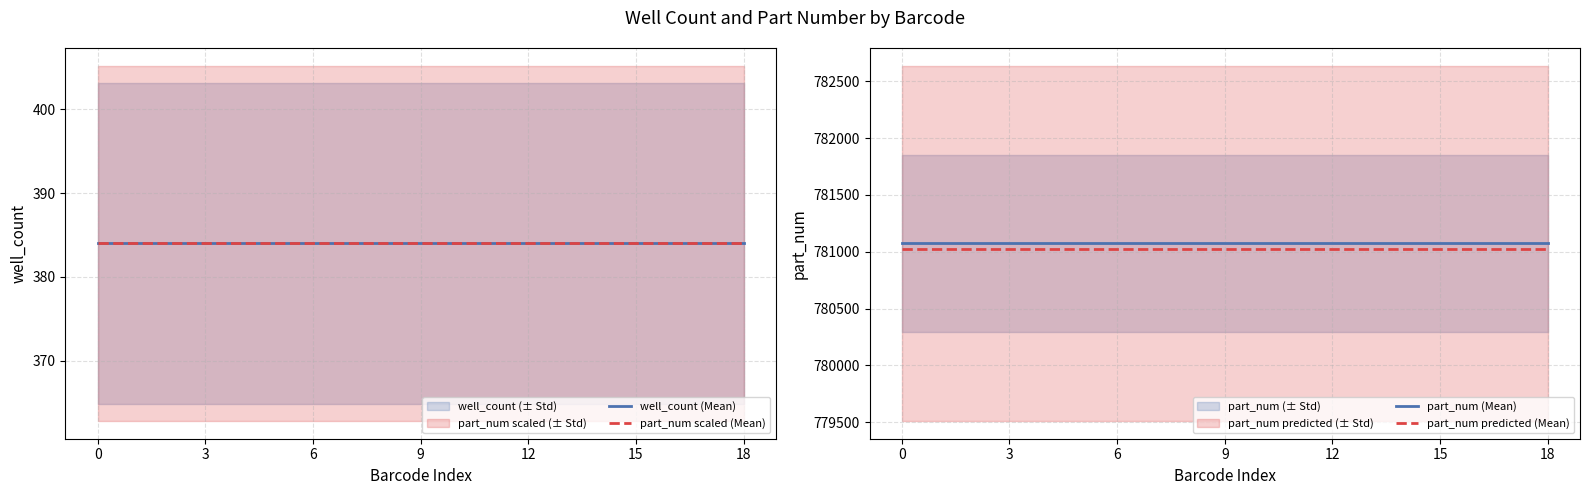

Does the chart have visible grid lines?

Yes